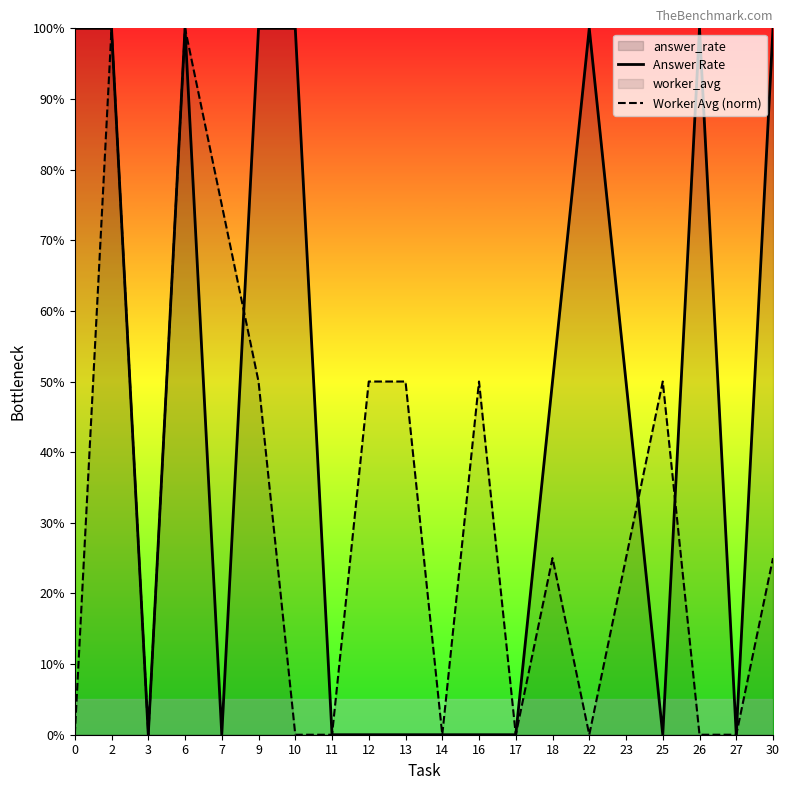

True or false: Answer Rate has a value of 1.0 at 2.

True